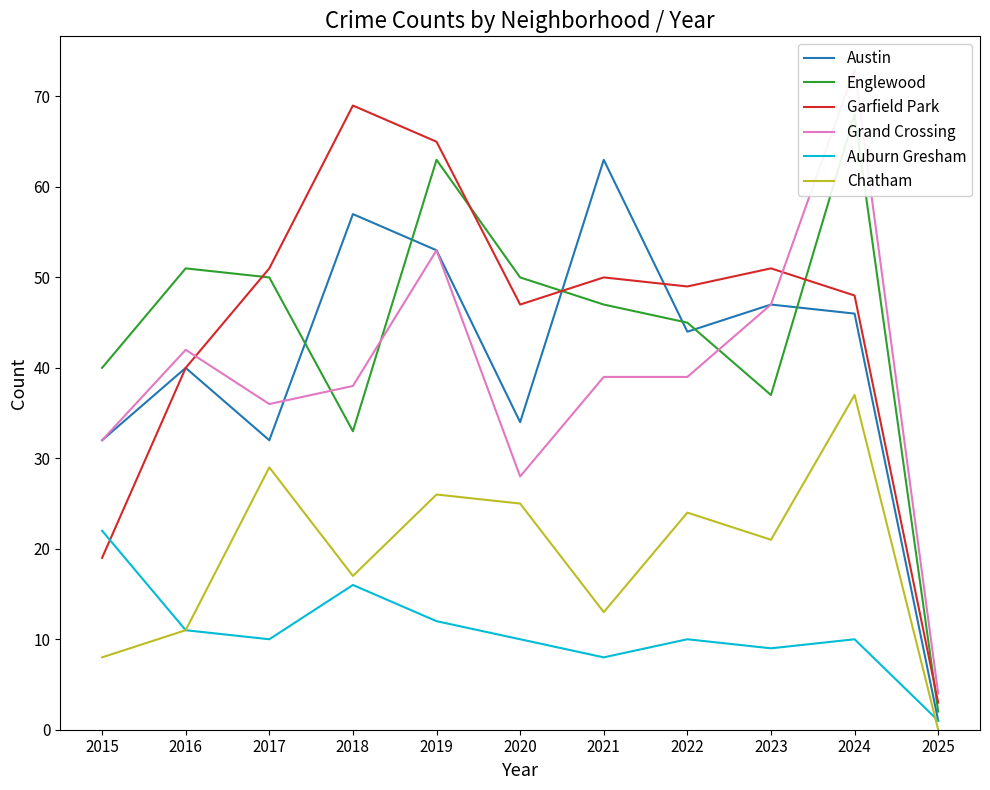

Which series changed the most between 2023 and 2025?

Garfield Park